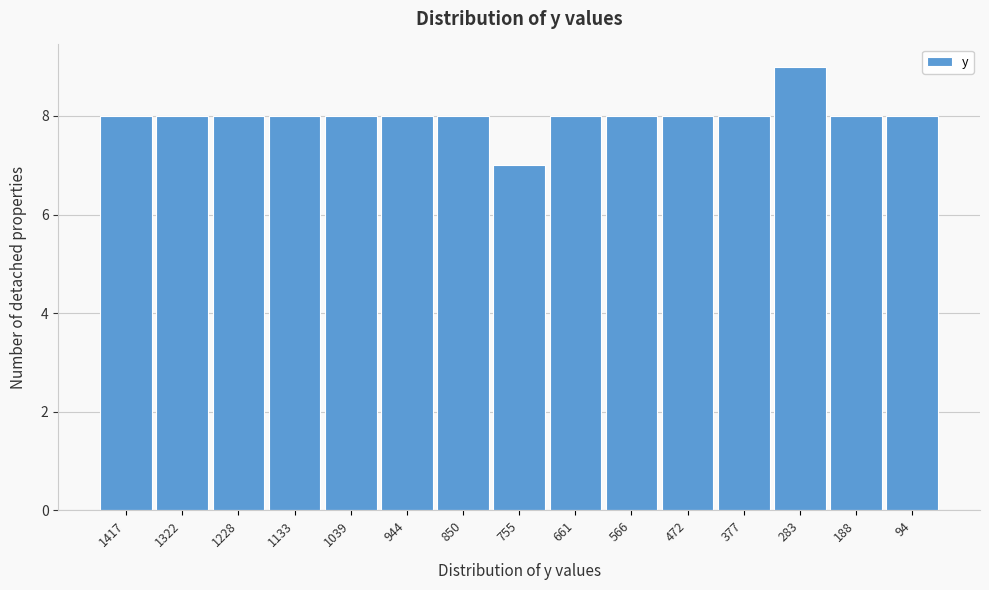

Reading left to right, what are all the values shown in this chart?

1417=8	1322=8	1228=8	1133=8	1039=8	944=8	850=8	755=7	661=8	566=8	472=8	377=8	283=9	188=8	94=8